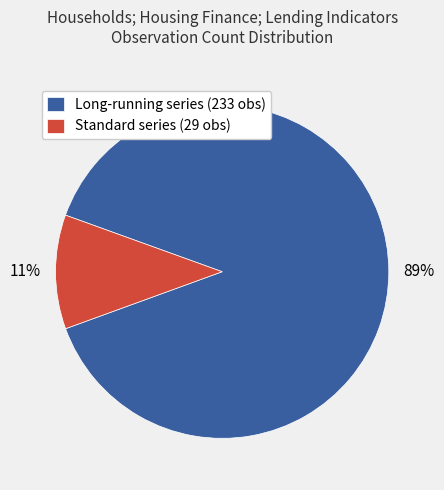

How many segments does this pie chart have?

2